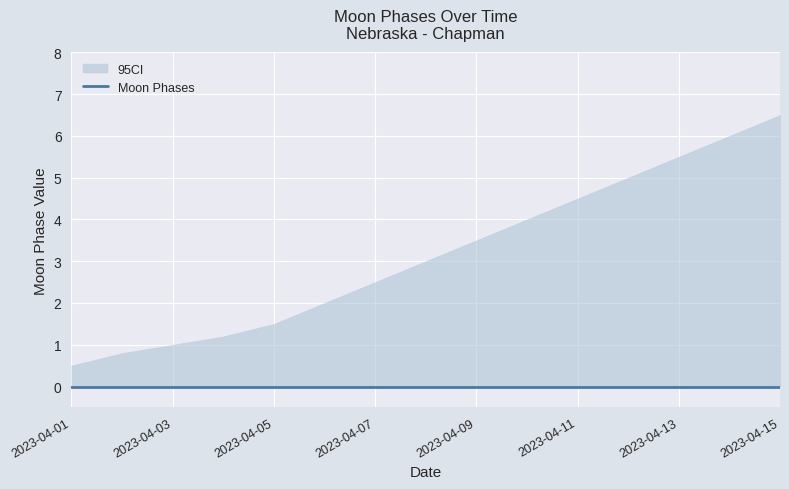

At 2023-04-06, list the series in order from smallest to largest.

Moon Phases, CI_lower, CI_upper